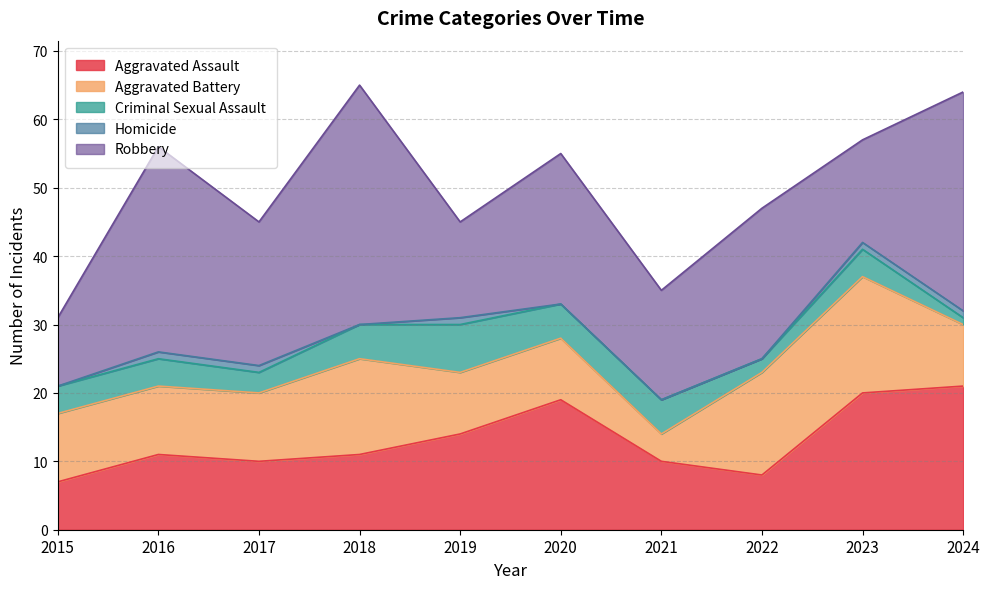

The Criminal Sexual Assault series shows 1 at 2024. True or false?

True